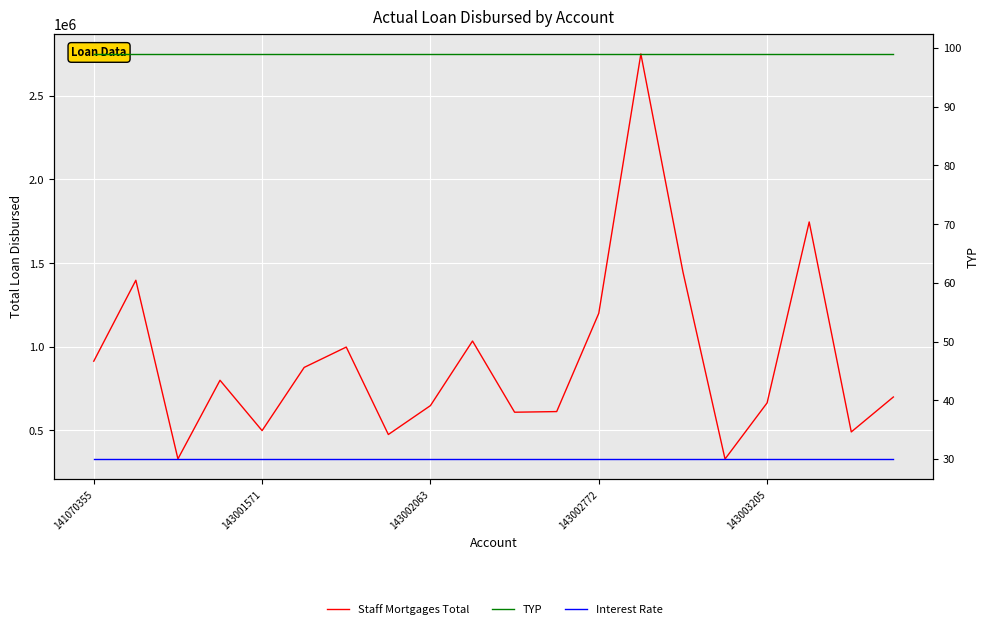

The Staff Mortgages Total series shows 937972 at 143003205. True or false?

False